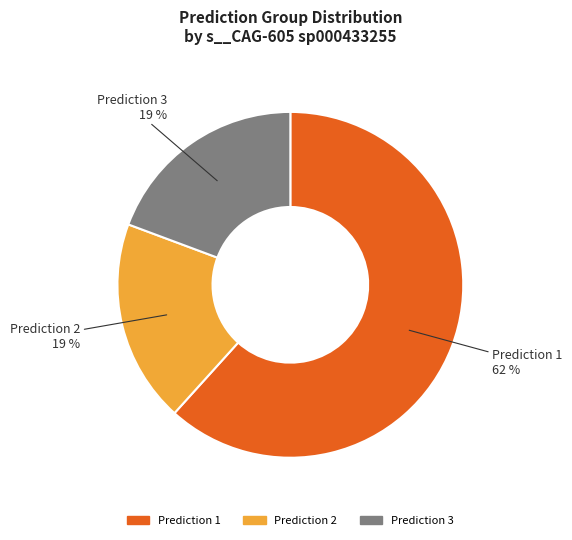

To the nearest percent, what is the difference between the largest and smallest slice percentages?

43%